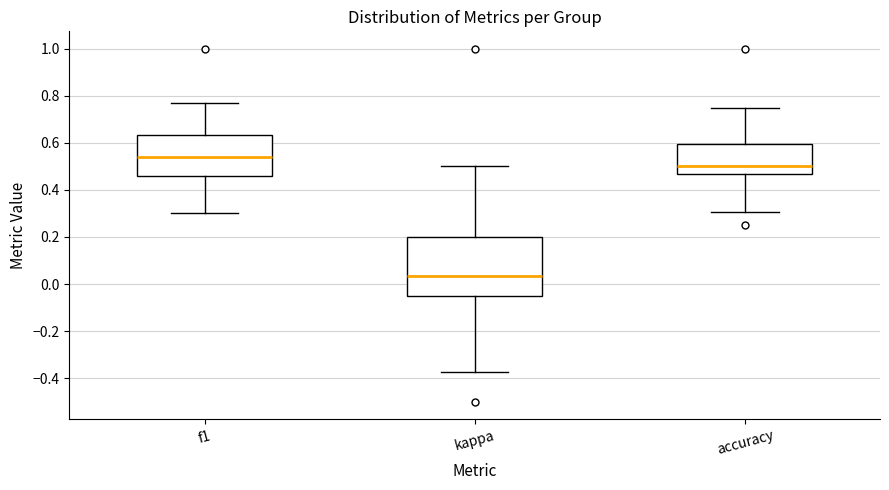

Where is the lower edge of the box for f1 on the y-axis? The values are not printed on the chart, so give them approximately, as read against the axis.

0.46